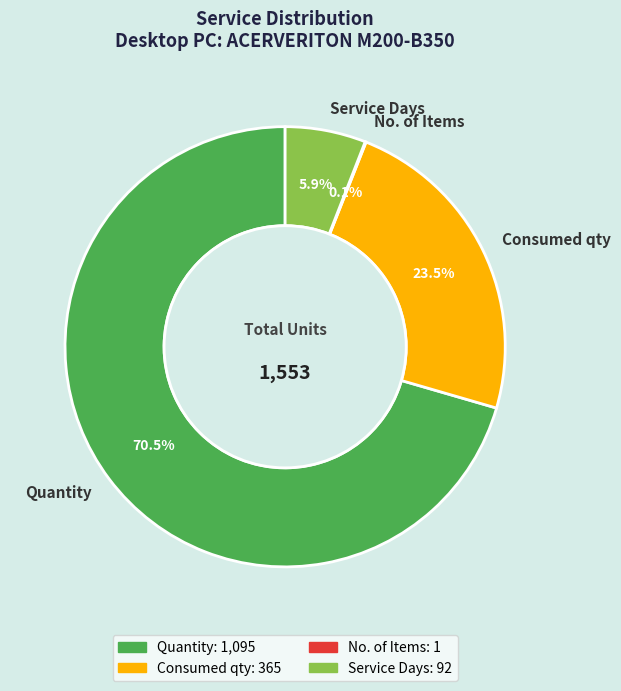

Which category has the biggest portion of the pie?

Quantity